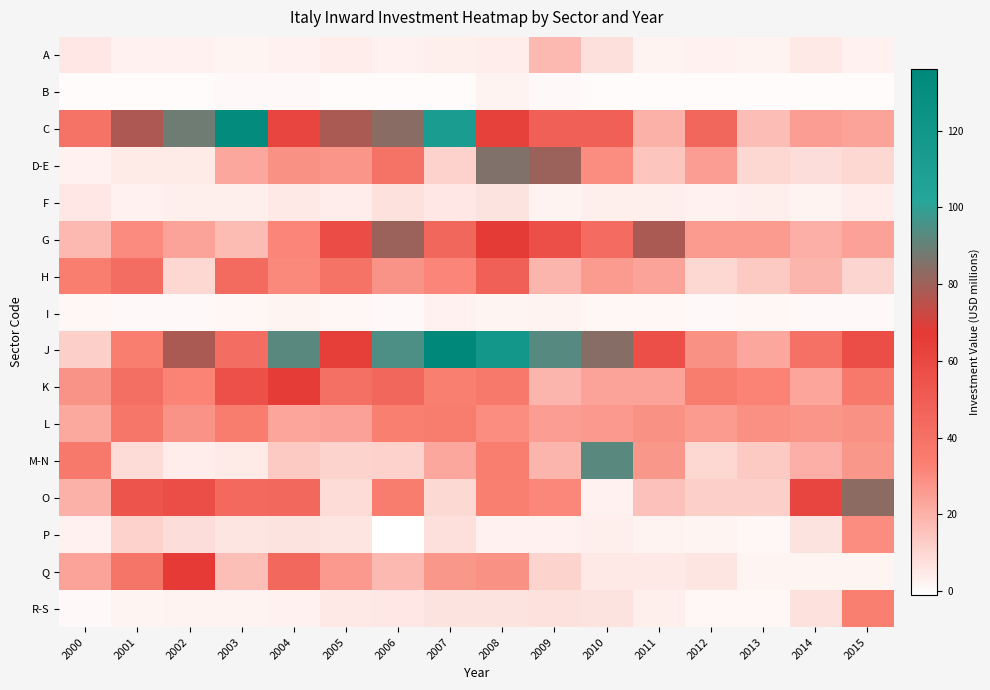

At which category is the sum across all series the highest?

2008